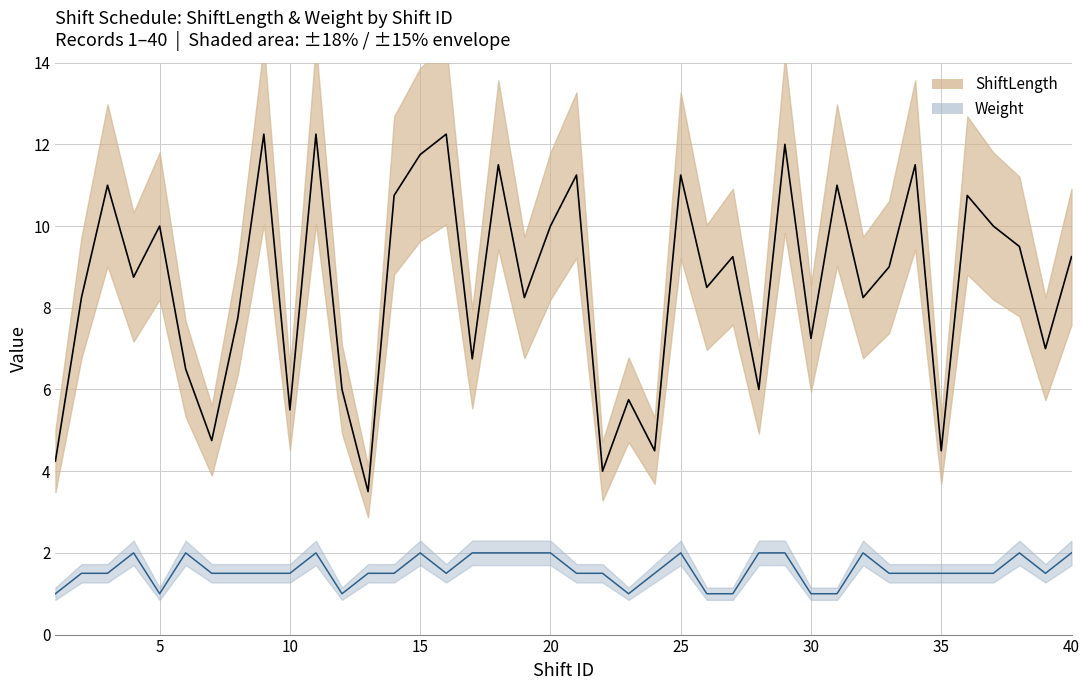

In ShiftLength, how many points are higher than both neighbors (excluding endpoints)?

14